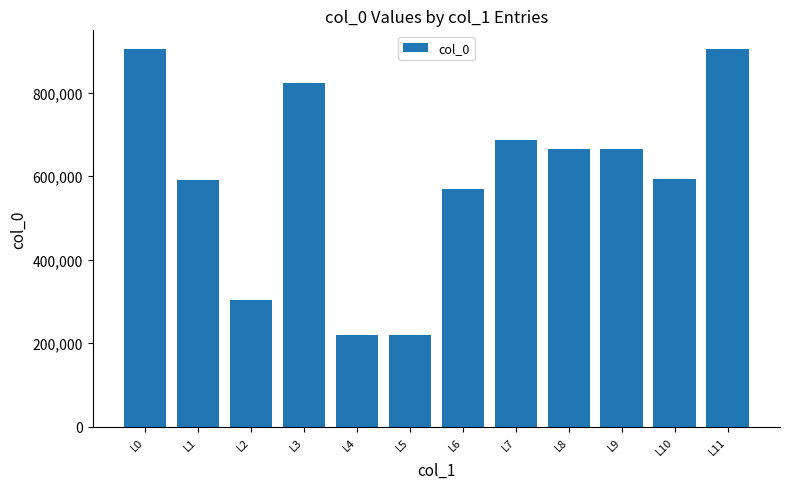

At which label is the value closest to 562157?

L6